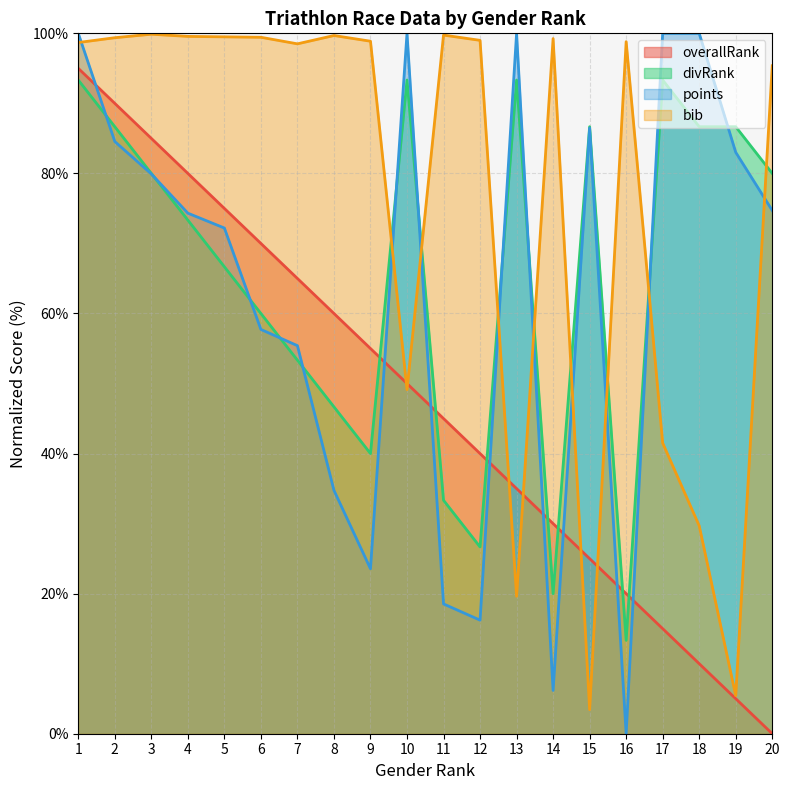

What is the sum of the points values at 13 and 17?

200.0